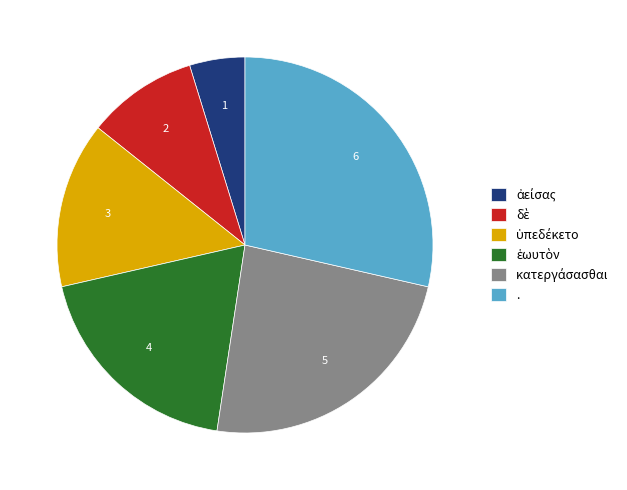

Count the number of slices in the pie.

6